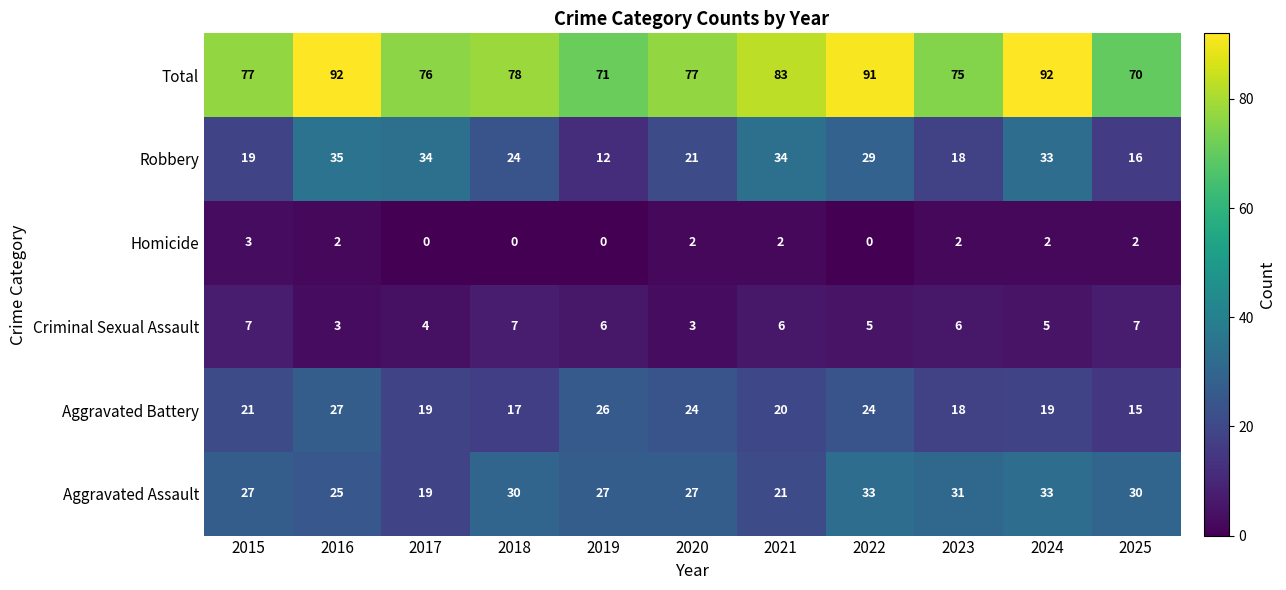

At which label is Robbery closest to 23?

2018